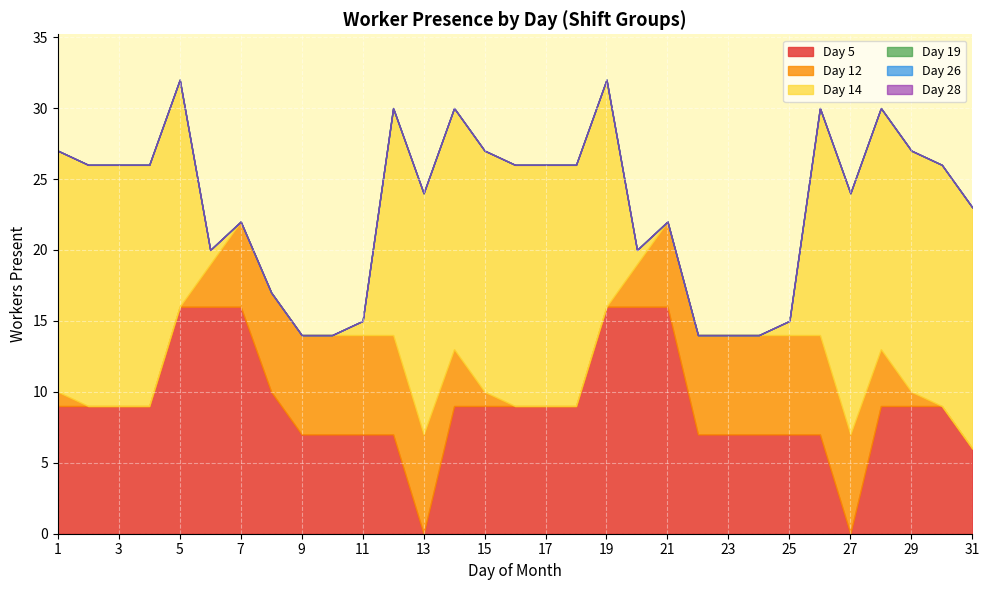

What are all the series names shown in the legend?

Day 5, Day 12, Day 19, Day 26, Day 14, Day 28